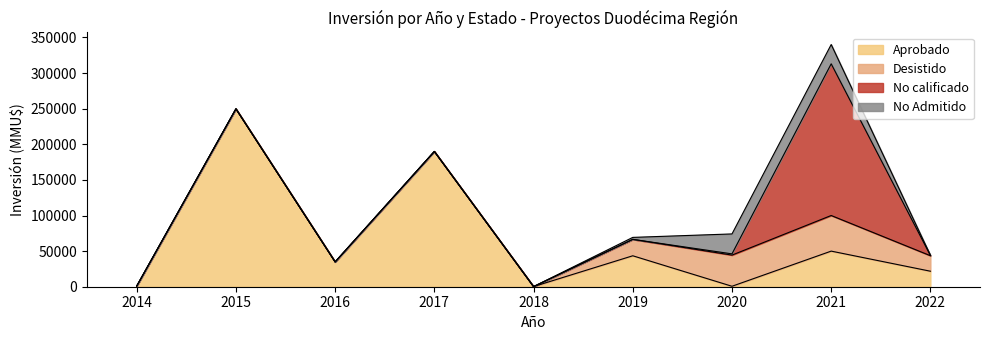

What is the difference between the second highest and second lowest values in the Desistido series?

42000